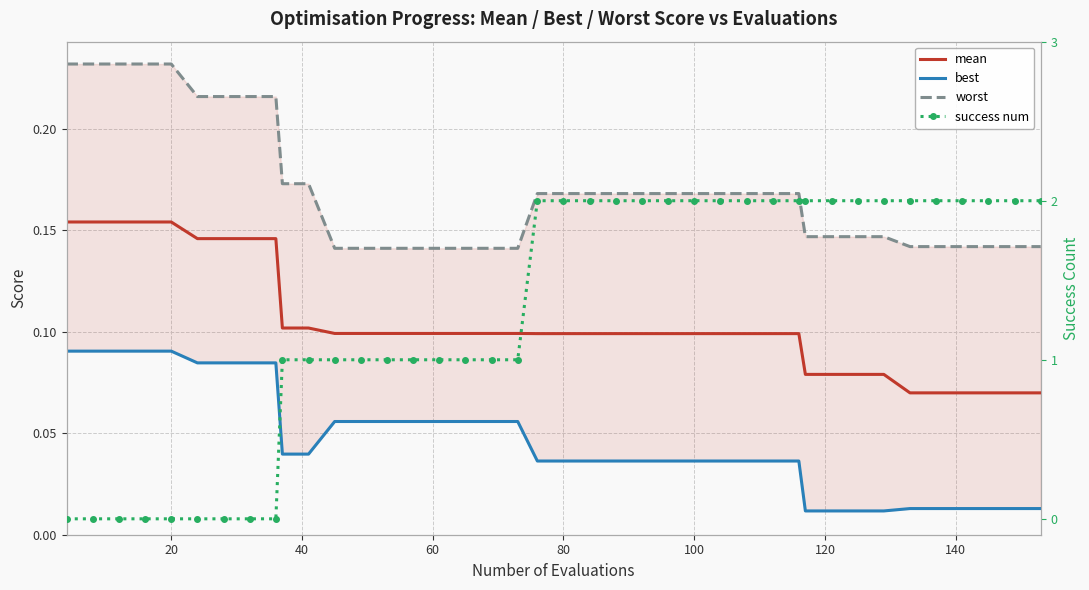

Which series has the largest total across all categories?

success num